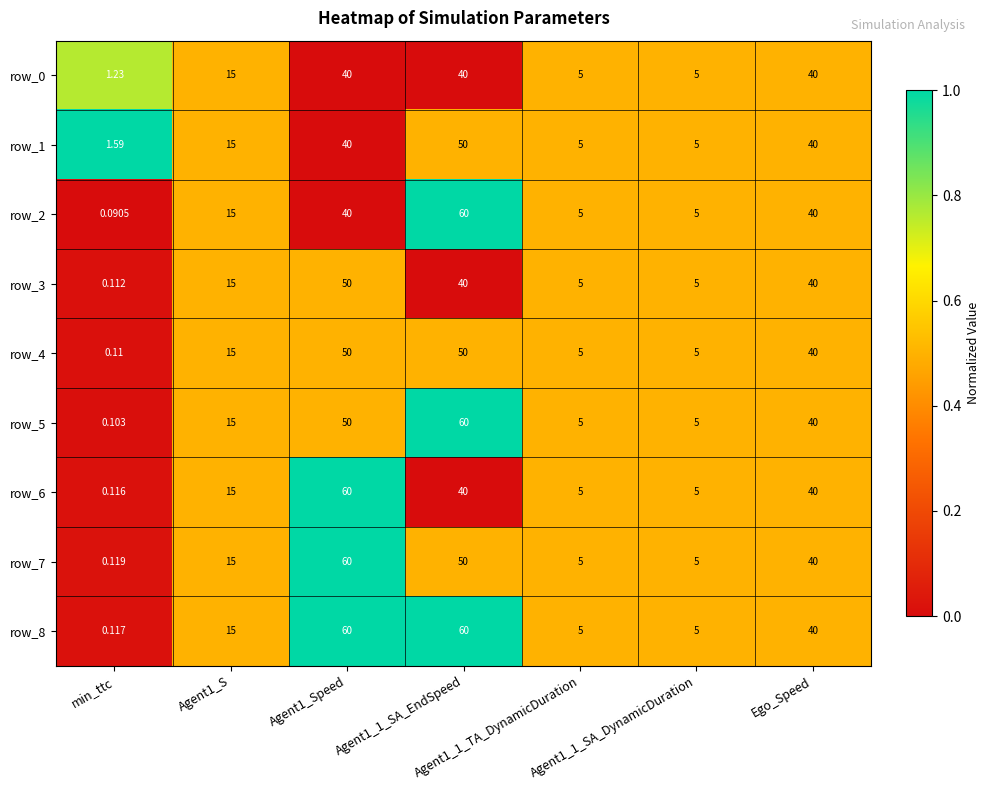

What is the difference between the maximum and second lowest values in the row_3 series?

45.0